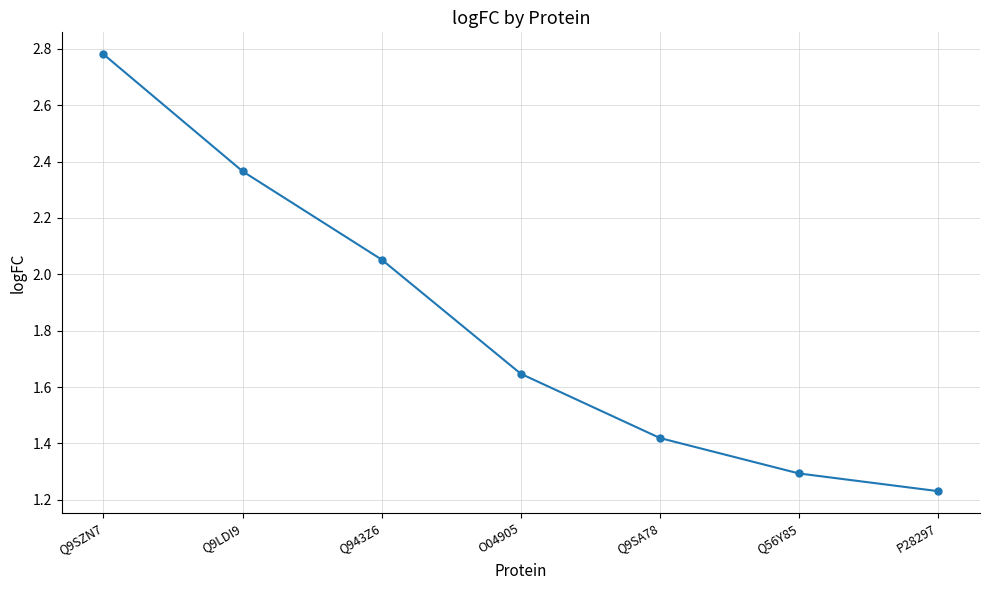

How many distinct data groups are displayed?

1